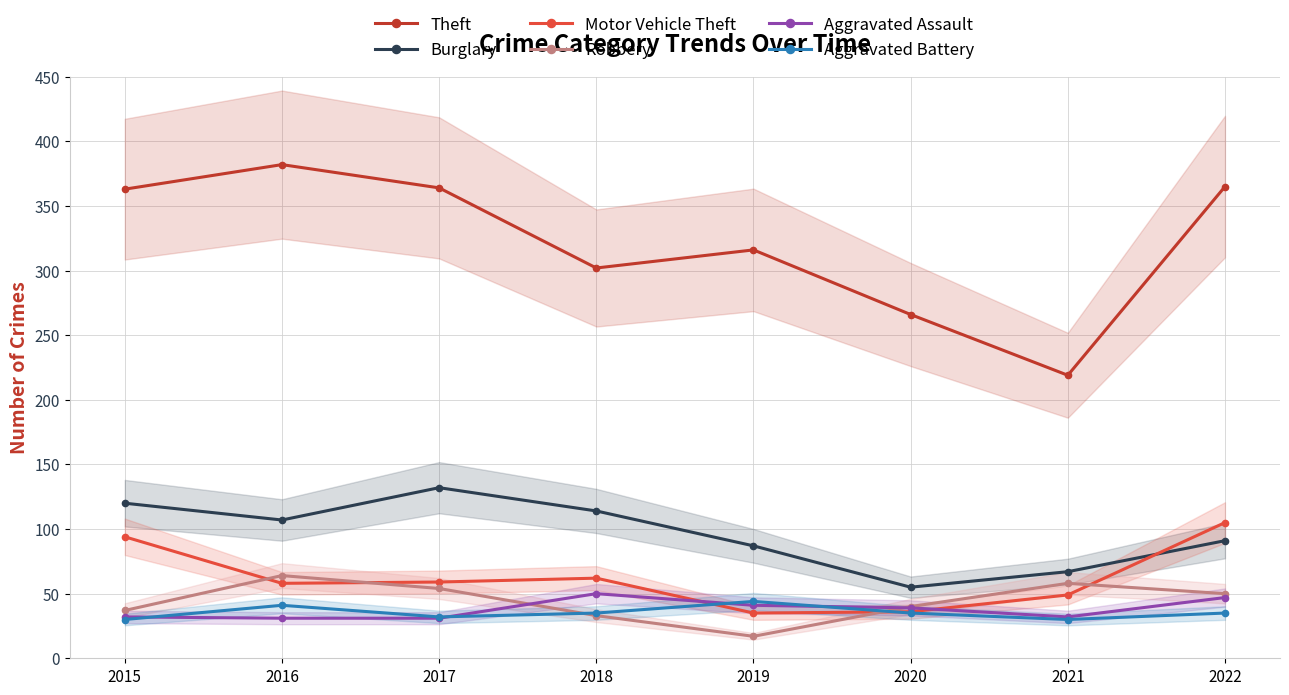

How many series are shown in this chart?

6